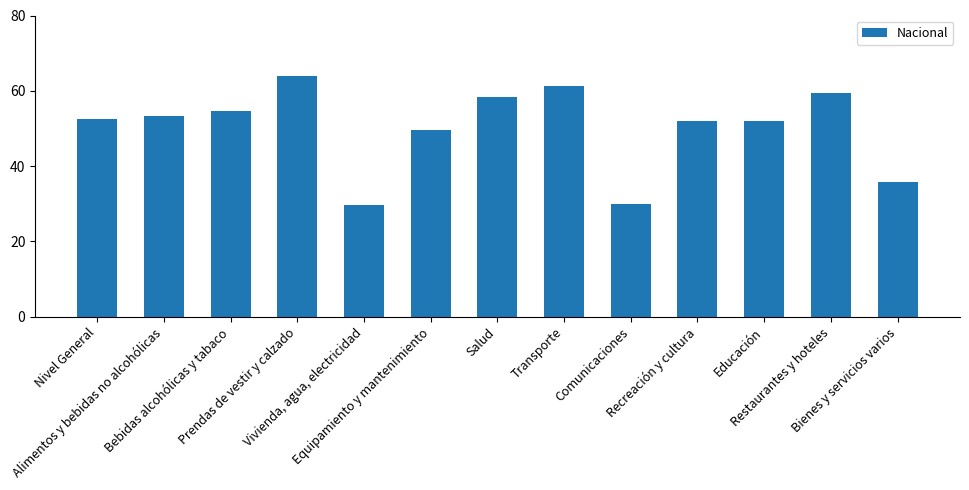

What is the value of the 13th bar from the left?

35.9